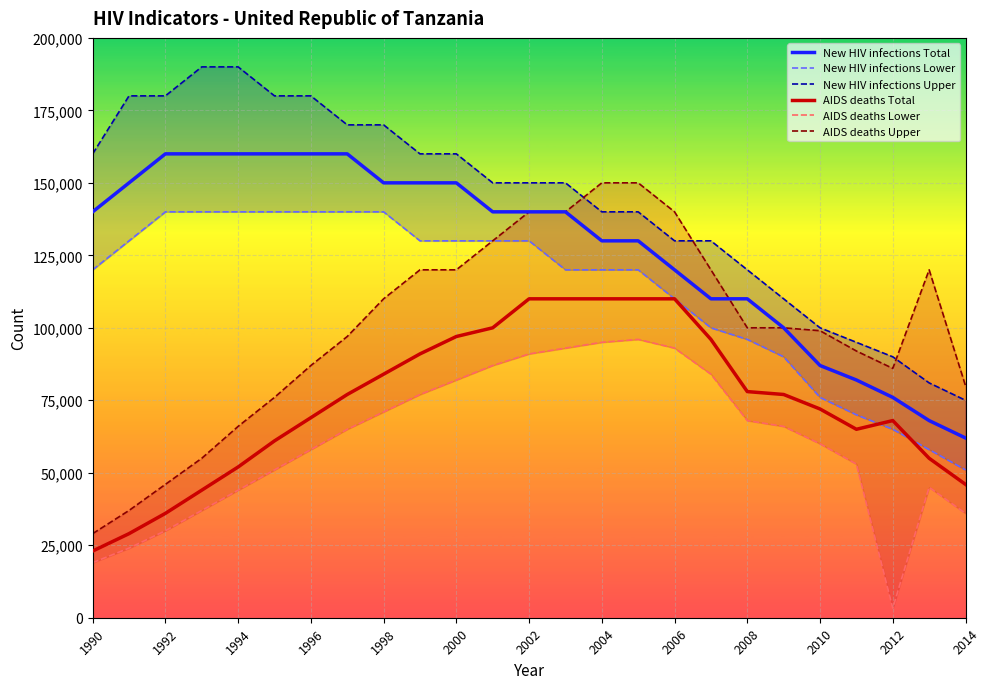

Does the chart display data point markers on the line(s)?

No